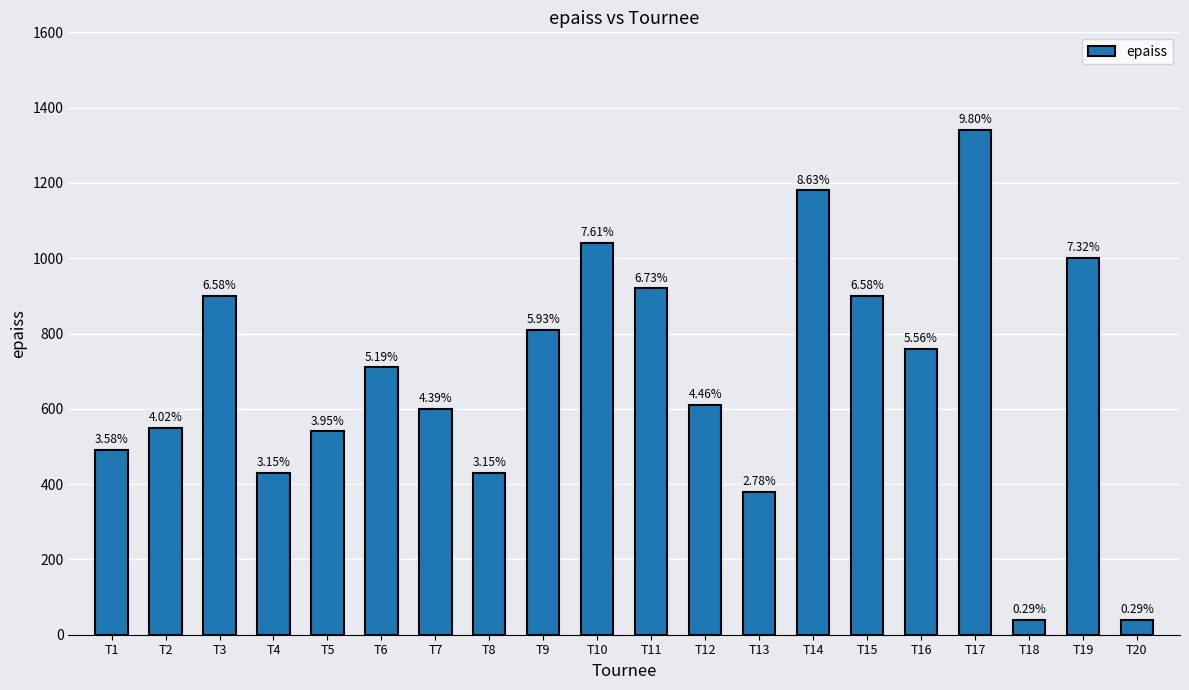

Reading right to left, list all the values displayed in this chart.

T20=40	T19=1000	T18=40	T17=1340	T16=760	T15=900	T14=1180	T13=380	T12=610	T11=920	T10=1040	T9=810	T8=430	T7=600	T6=710	T5=540	T4=430	T3=900	T2=550	T1=490